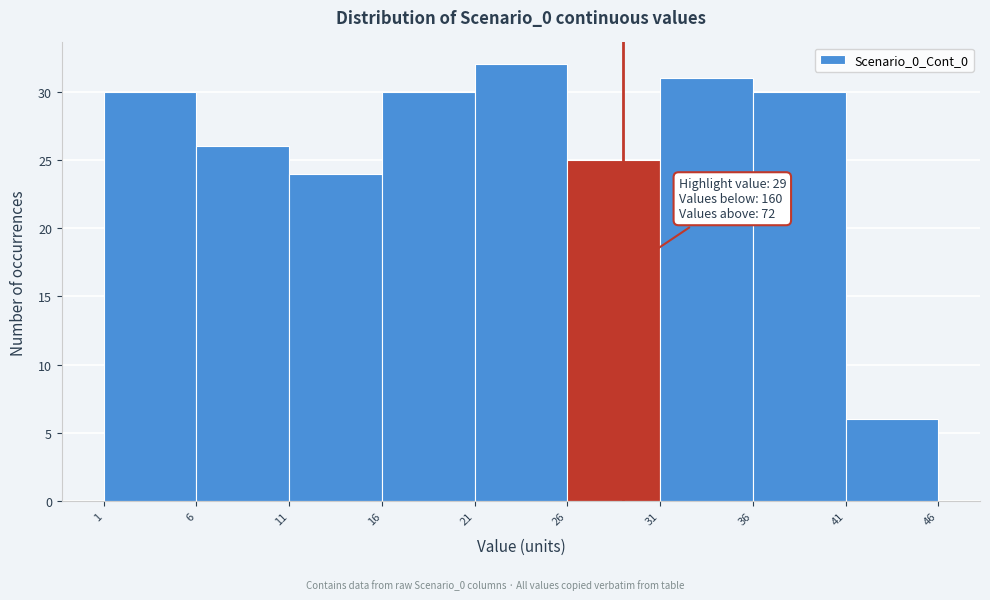

Over which range of the x-axis is the bar tallest?

21 to 26